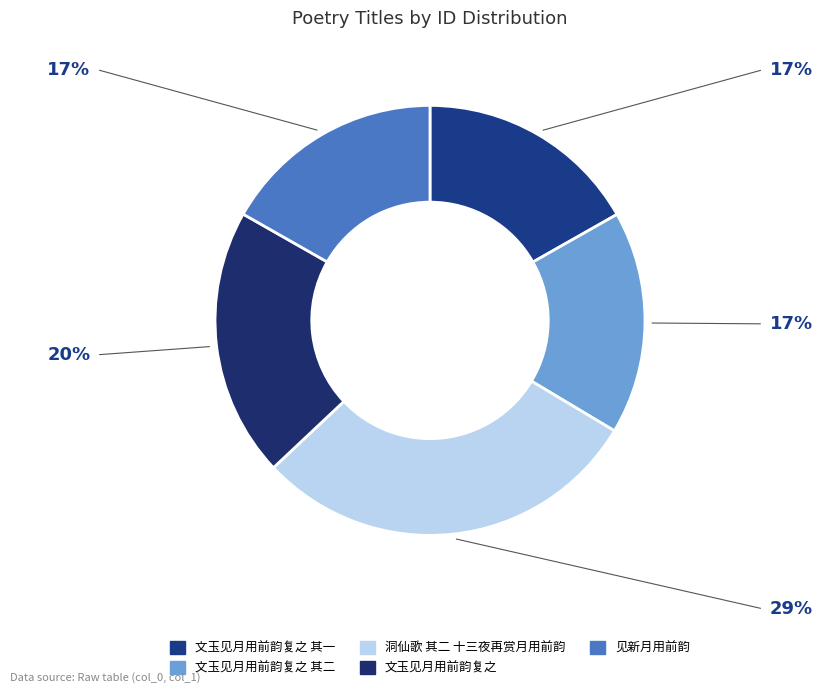

The 洞仙歌 其二 十三夜再赏月用前韵 slice represents 29% of the pie. True or false?

True